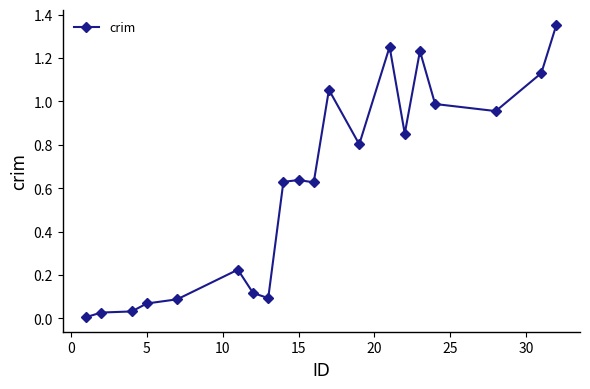

What is the sum of all values?

12.2